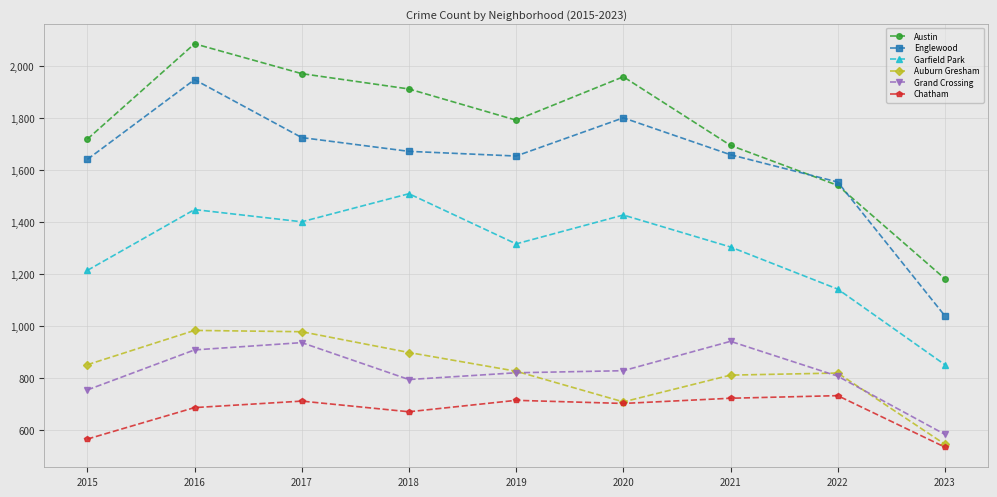

How many data points does each series have?

9